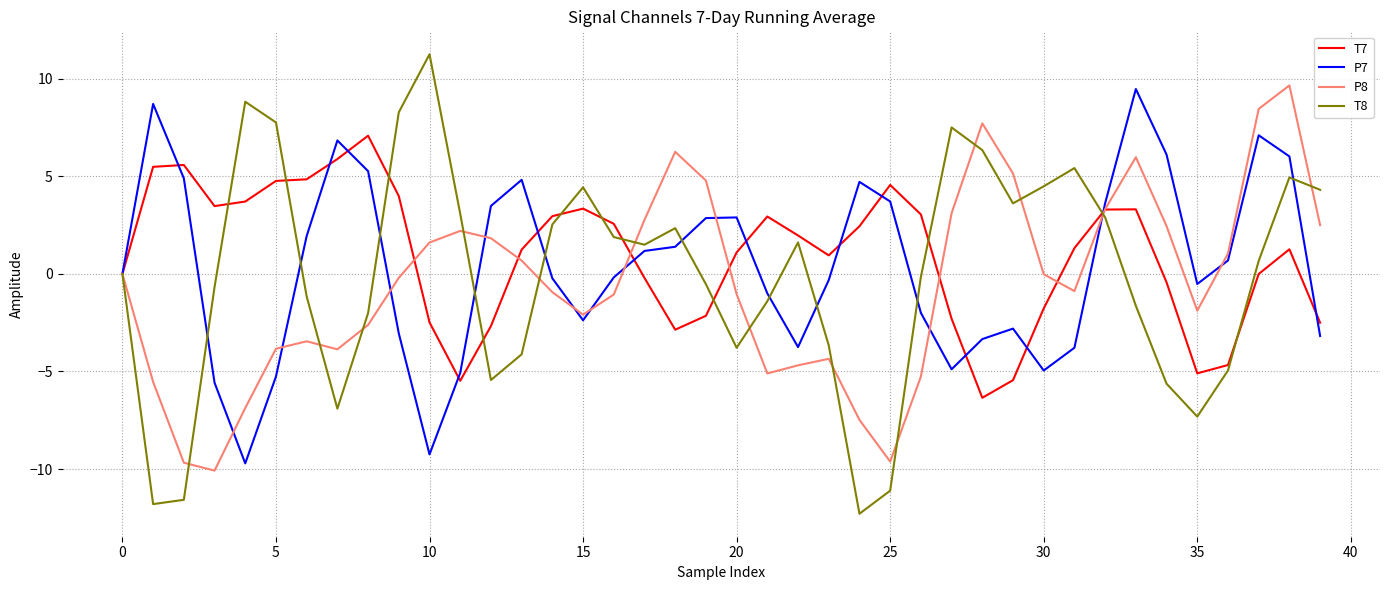

List the series in order of their overall mean, highest first.

T7, P7, T8, P8